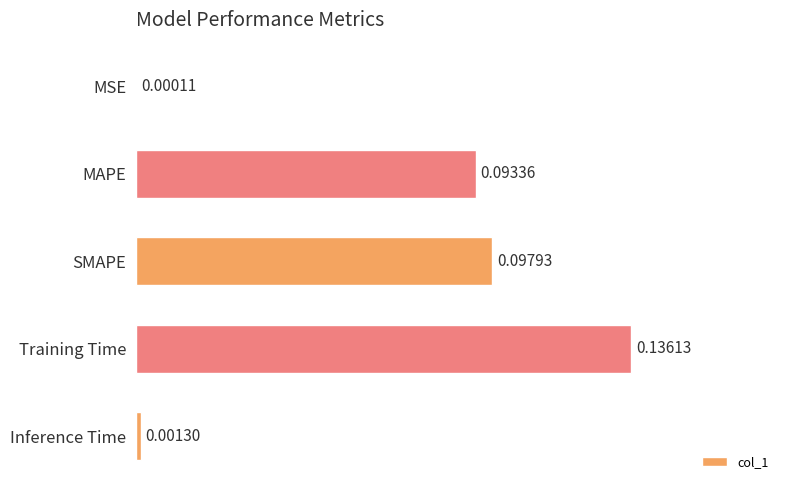

Between SMAPE and MAPE, which is larger?

SMAPE